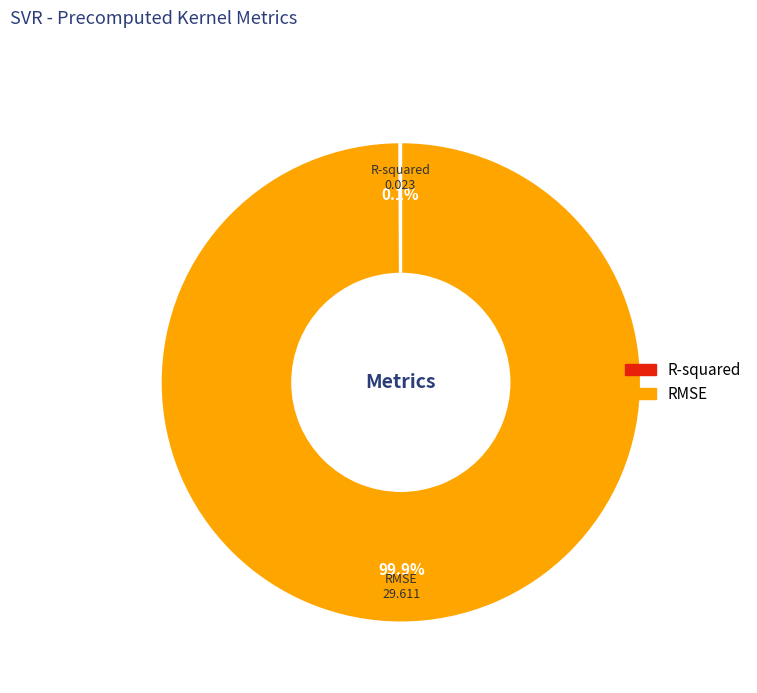

Does RMSE account for over 50% of the chart?

Yes